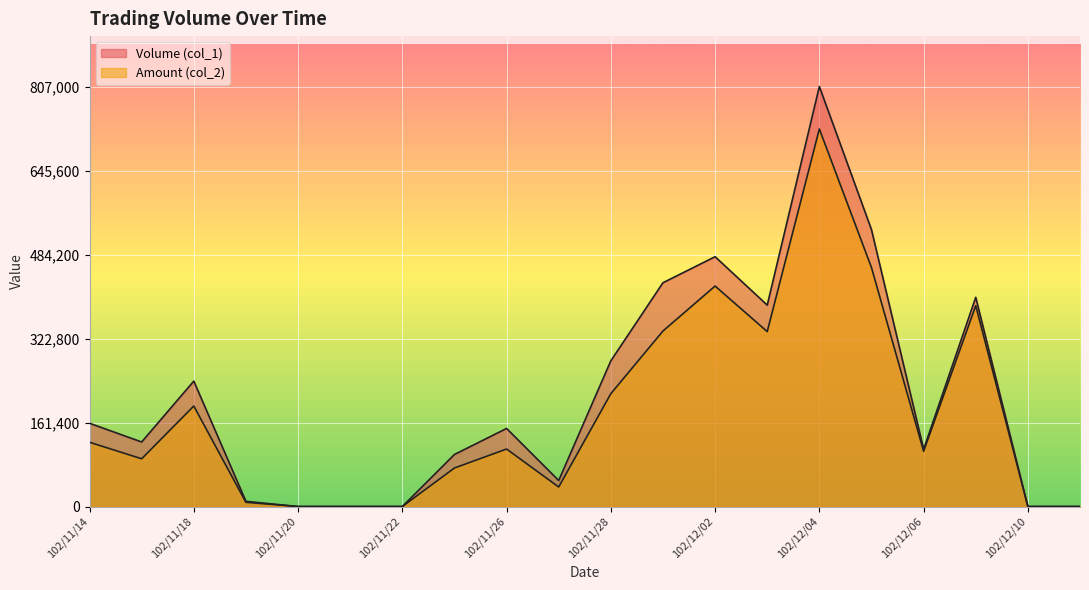

Rank the series by their maximum value, from highest to lowest.

Volume (col_1), Amount (col_2)